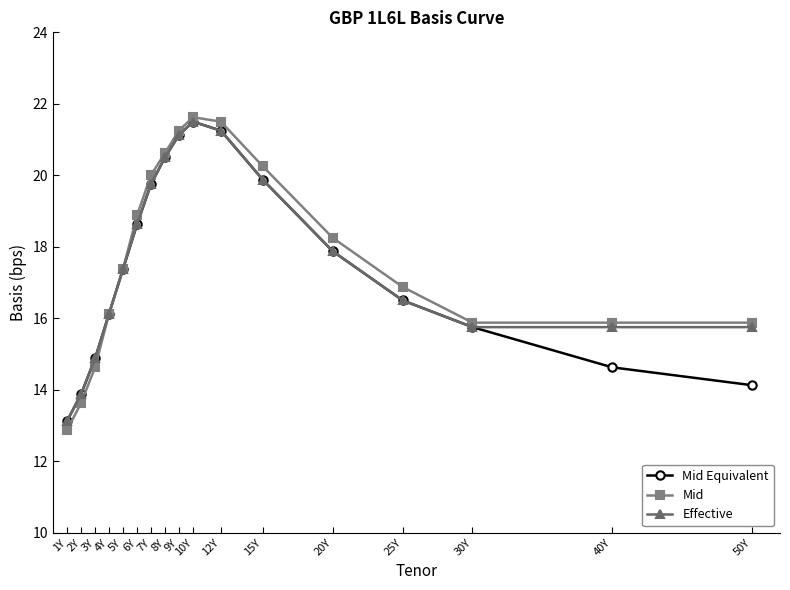

What is the difference between the Effective values at 4Y and 8Y?

4.4